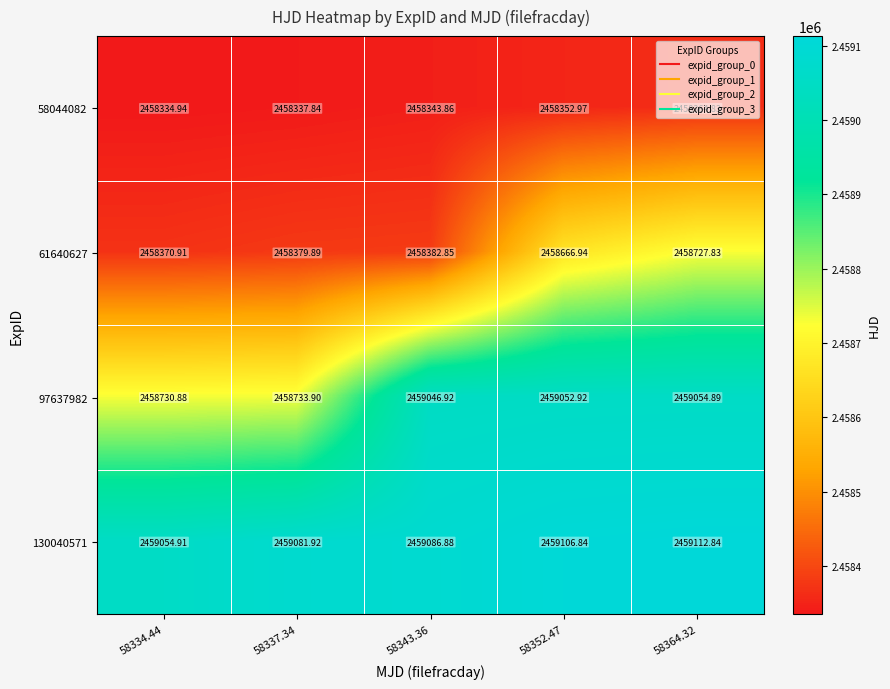

Is the value of 61640627 at 58364.32 greater than the value of 58044082 at 58334.44?

Yes